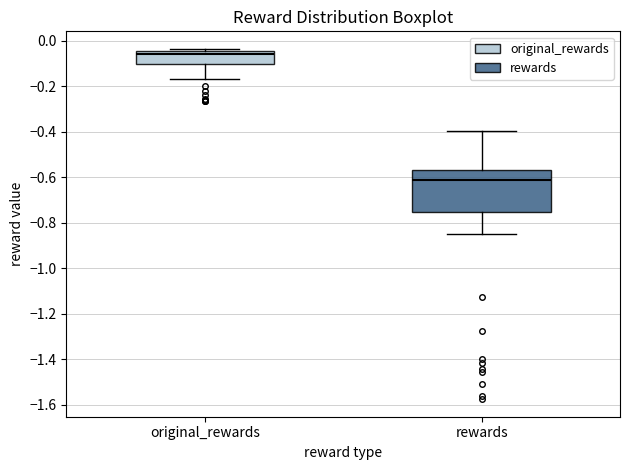

Which box has the highest median line?

original_rewards